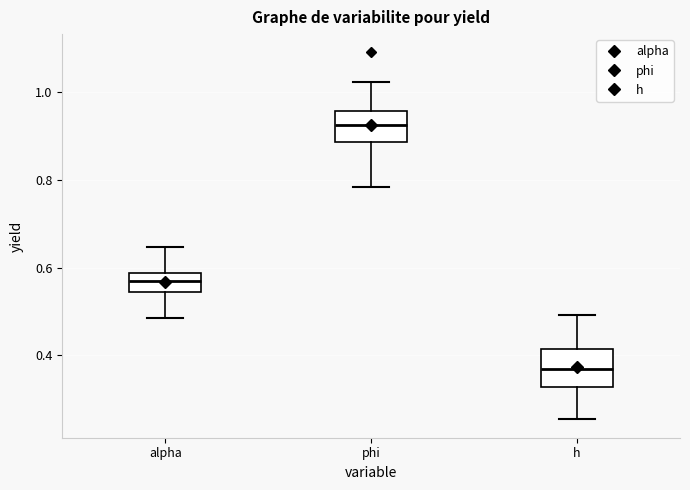

Reading left to right, transcribe this box plot: for each box, give where its median line is, the range the box spans, and where its two whiskers end, as read against the y-axis. The values are not printed on the chart, so give them approximately, as read against the axis.

alpha: median 0.56, box 0.54 to 0.58, whiskers 0.48 to 0.64
phi: median 0.92, box 0.88 to 0.96, whiskers 0.78 to 1.02
h: median 0.36, box 0.32 to 0.42, whiskers 0.26 to 0.50